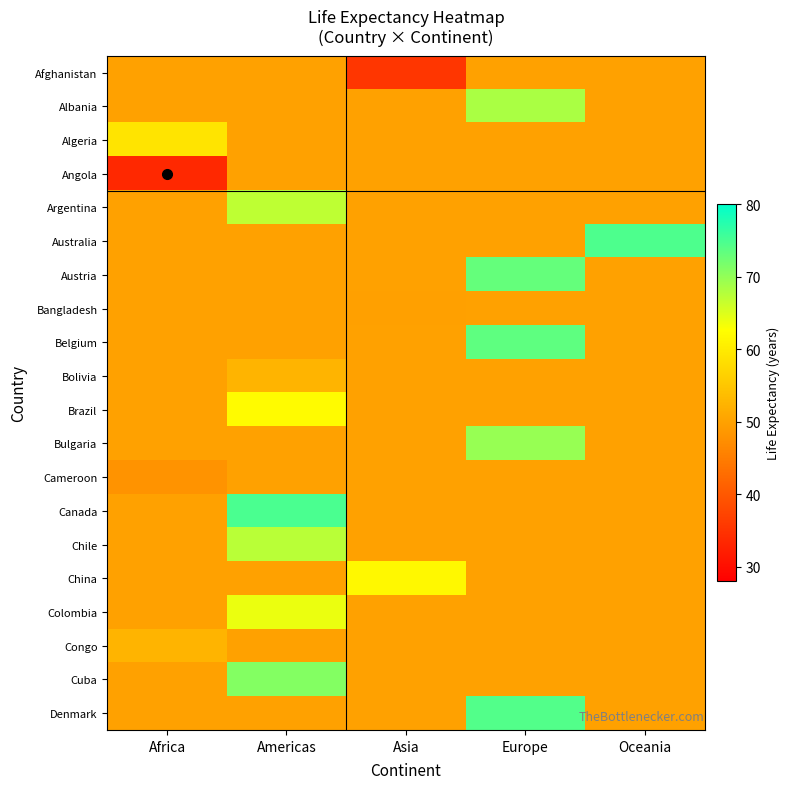

What is the total value across all series at Americas?

1109.0